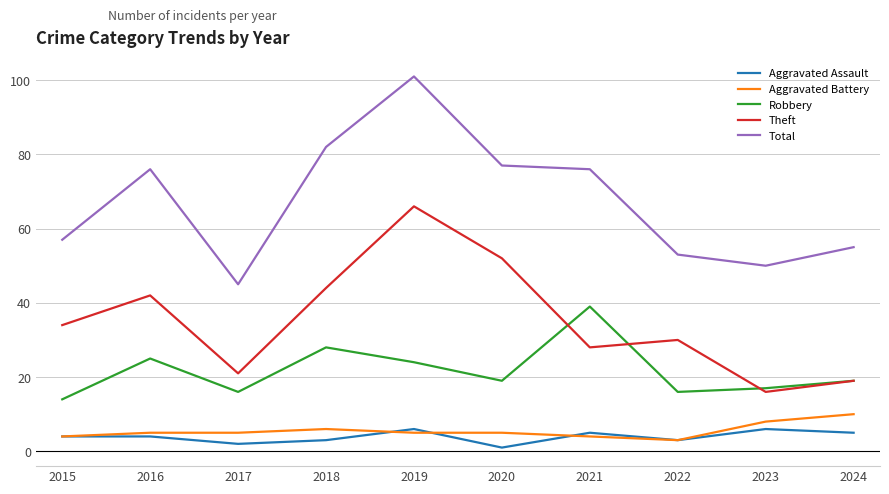

True or false: Robbery and Total cross at least once.

False